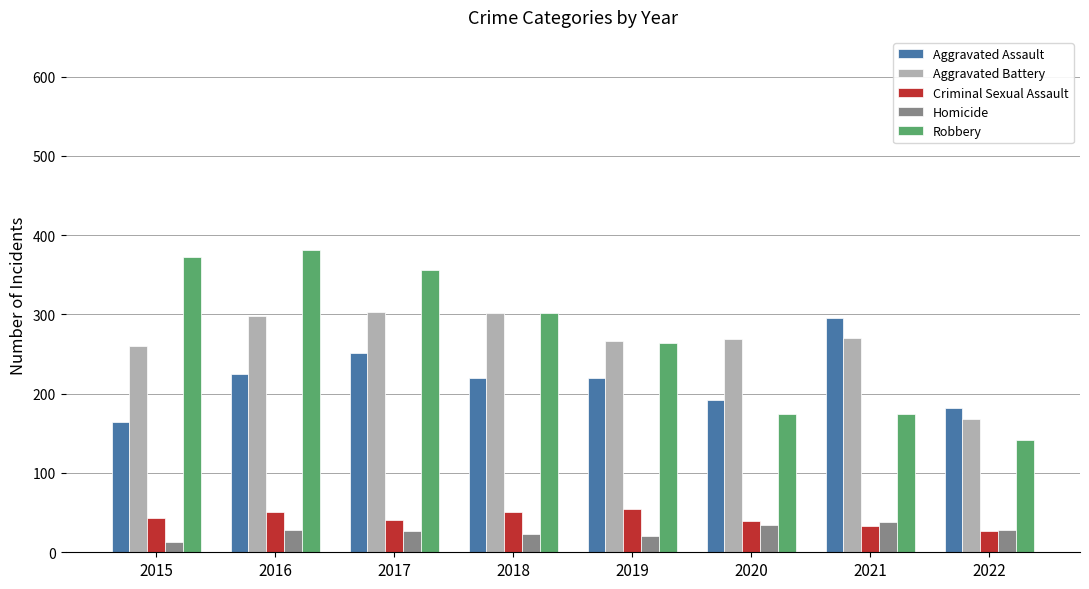

What is the difference between the Robbery values at 2015 and 2021?

197